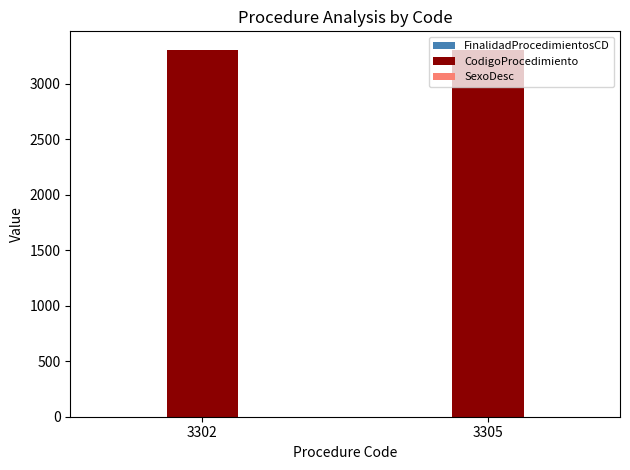

What is the highest value of the CodigoProcedimiento series?

3305.0